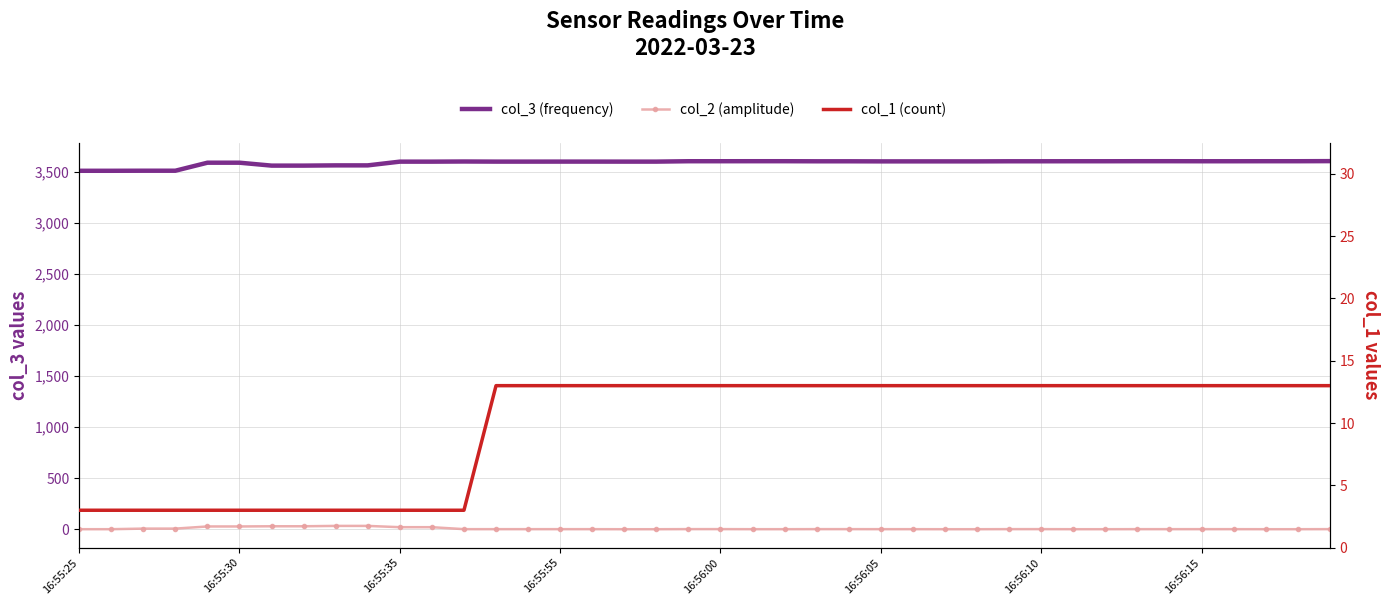

True or false: col_2 (amplitude) and col_1 (count) intersect in this chart.

True